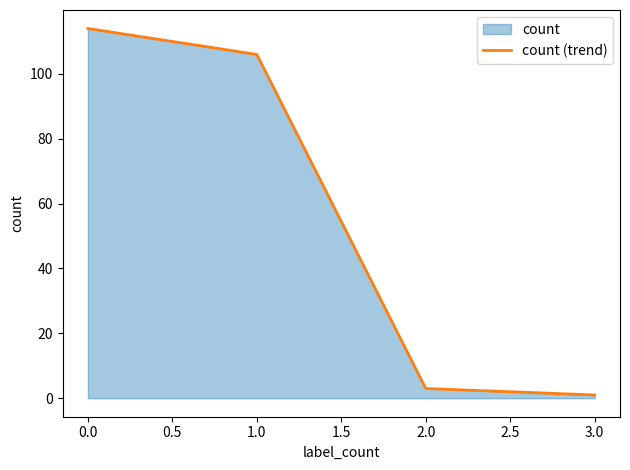

Is it true that the value at 0.0 is 39?

False